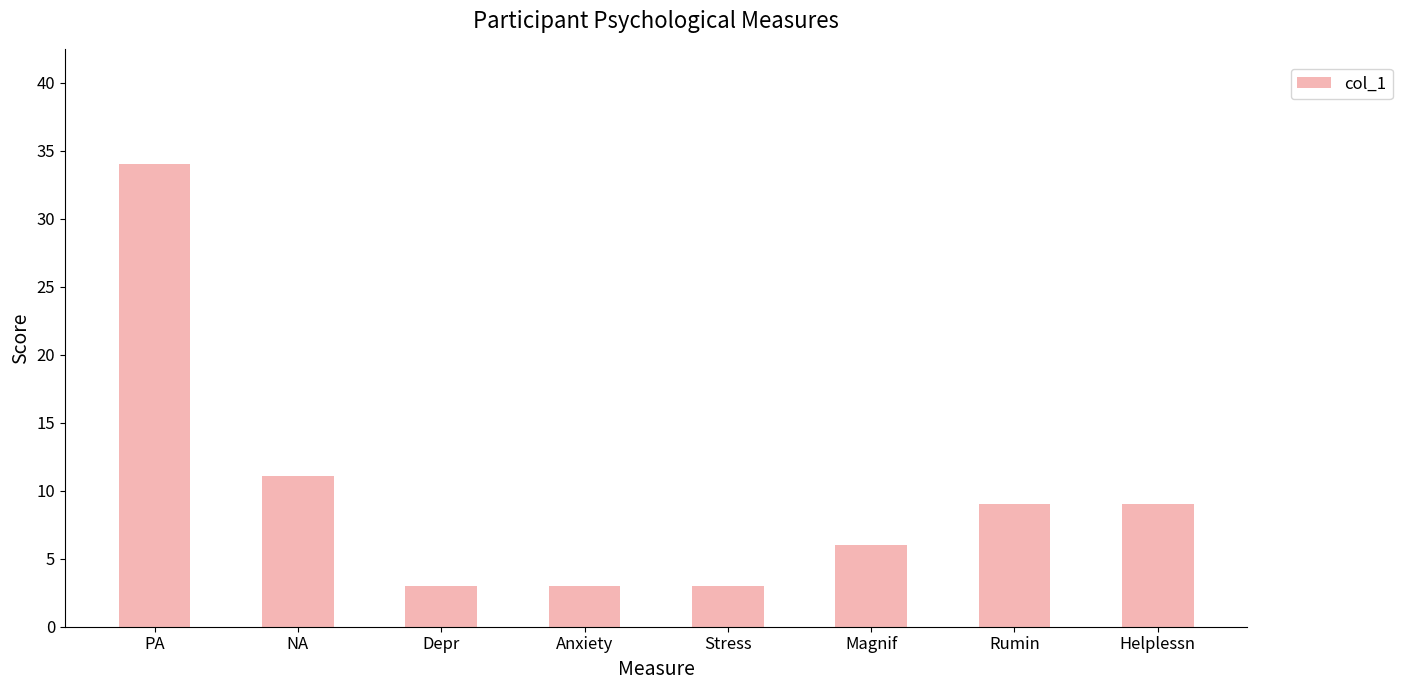

What is the minimum value shown in the chart?

3.0